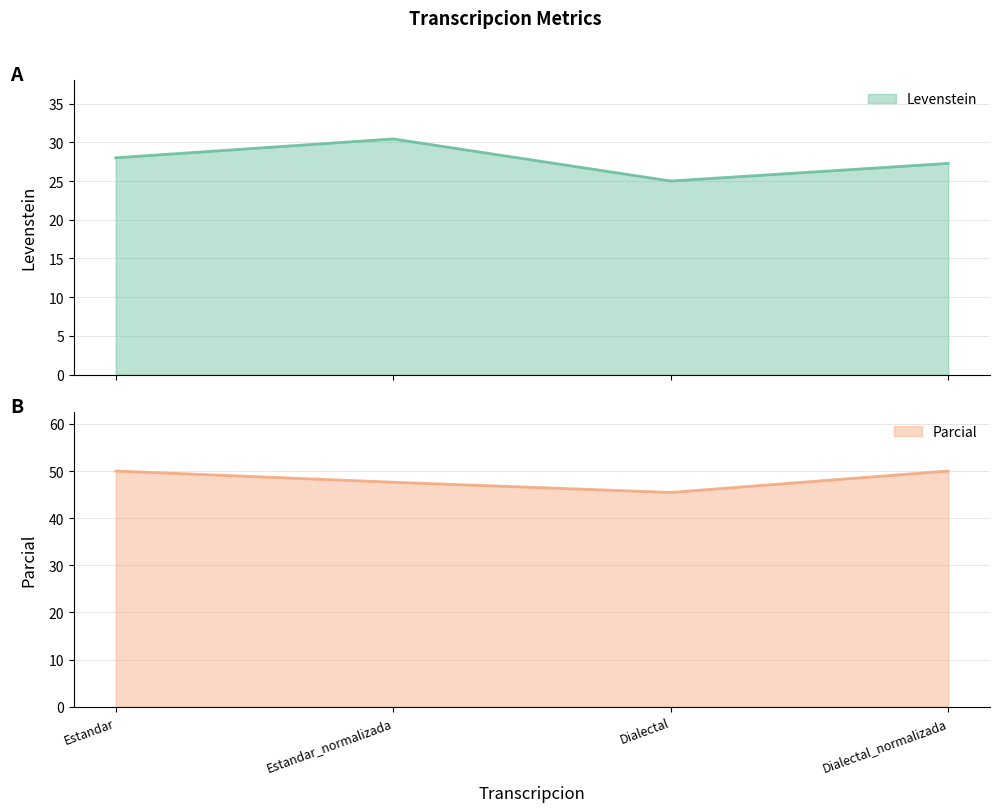

What is the label of the 3rd point from the right?

Estandar_normalizada